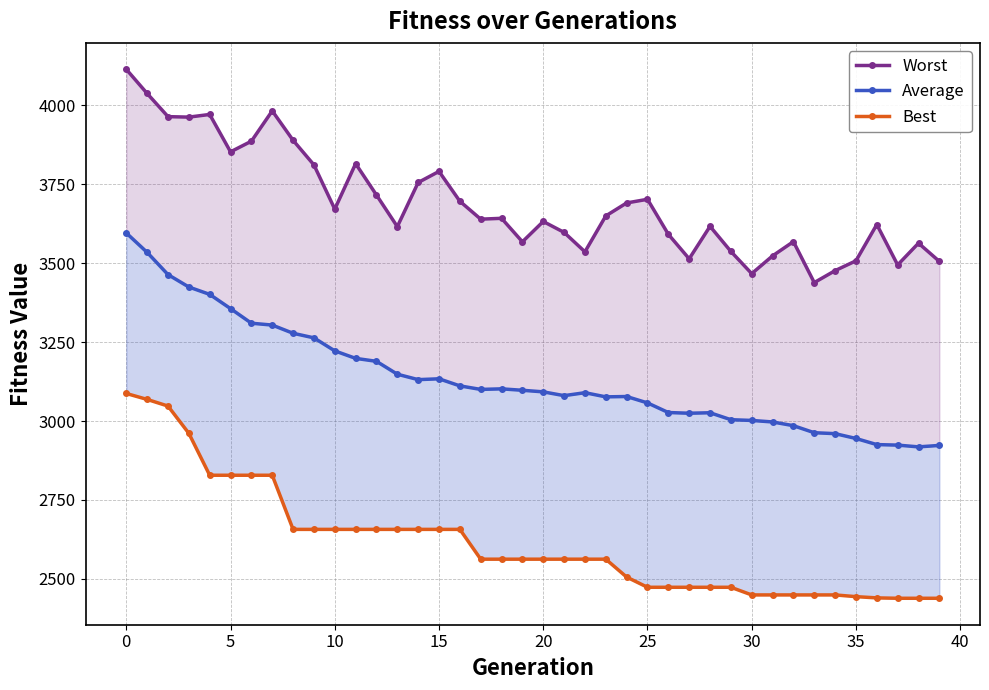

The value of Best at 39 is 2438.4. True or false?

True